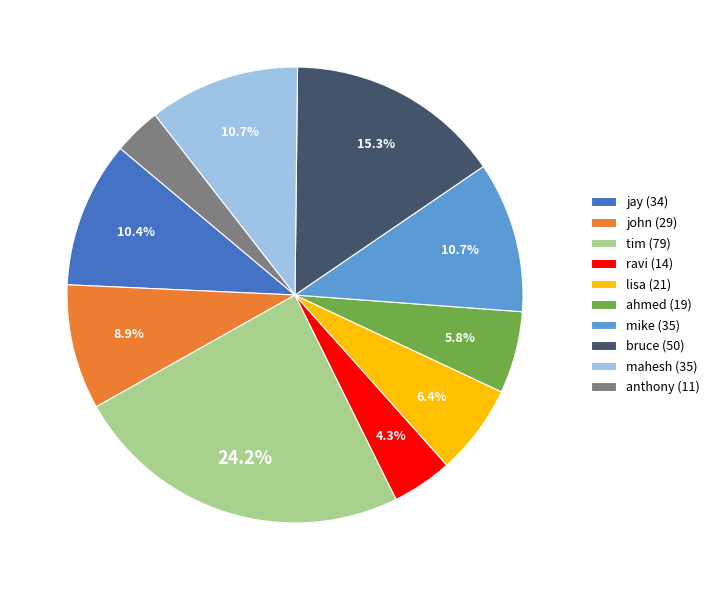

True or false: anthony accounts for 3% of the total.

True